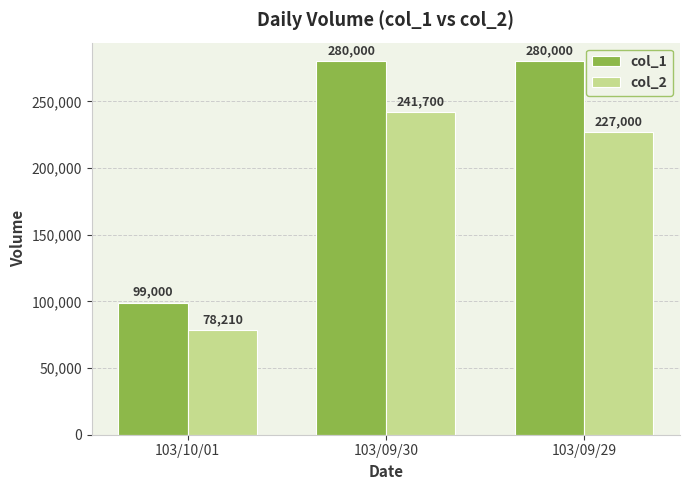

What is the value of the col_2 bar at the 1st from the left?

78210